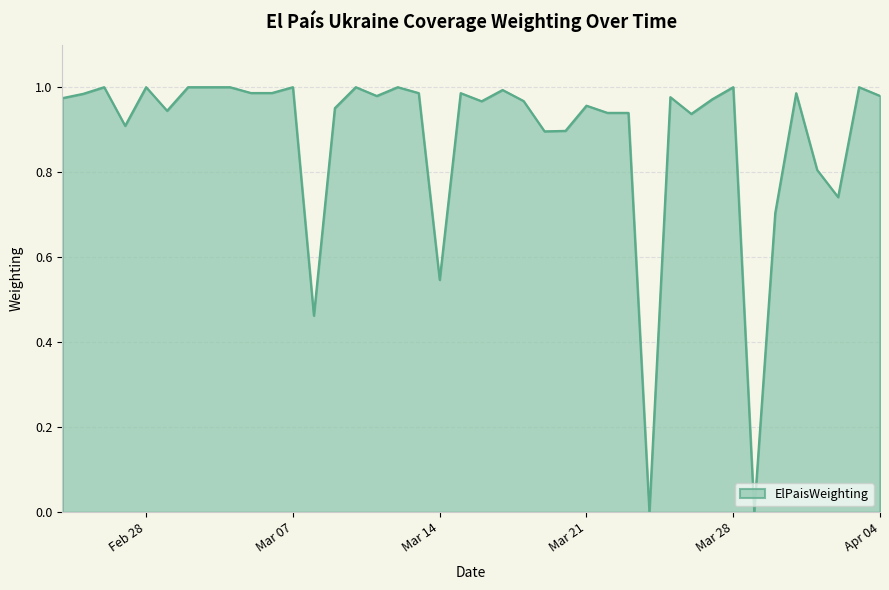

List the labels in order of value, smallest first.

2022-03-24, 2022-03-29, 2022-03-08, 2022-03-14, 2022-03-30, 2022-04-02, 2022-04-01, 2022-03-19, 2022-03-20, 2022-02-27, 2022-03-26, 2022-03-22, 2022-03-23, 2022-03-01, 2022-03-09, 2022-03-21, 2022-03-16, 2022-03-18, 2022-03-27, 2022-02-24, 2022-03-25, 2022-03-11, 2022-04-04, 2022-02-25, 2022-03-31, 2022-03-15, 2022-03-13, 2022-03-05, 2022-03-06, 2022-03-17, 2022-02-26, 2022-02-28, 2022-03-02, 2022-03-03, 2022-03-04, 2022-03-07, 2022-03-10, 2022-03-12, 2022-03-28, 2022-04-03